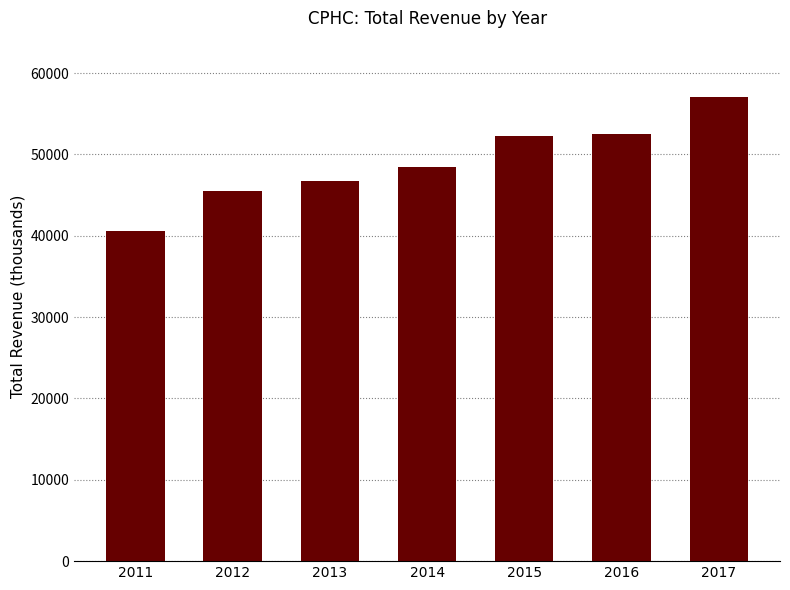

Is it true that the value at 2014 is 63232?

False